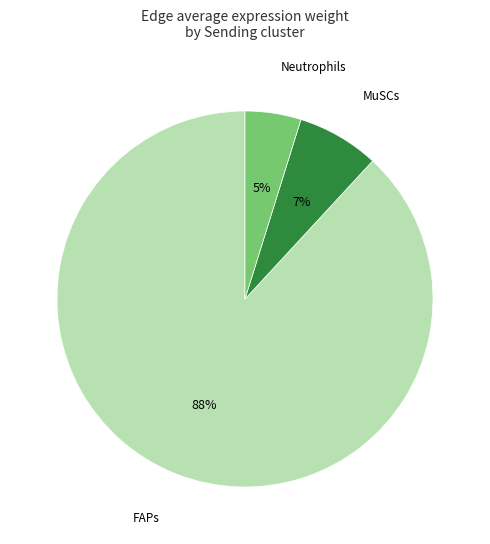

Between MuSCs and Neutrophils, which is larger?

MuSCs